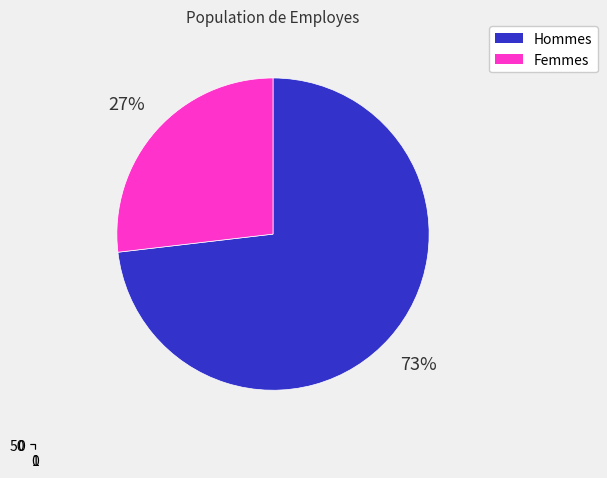

Is it true that Male is 73% of the pie?

True